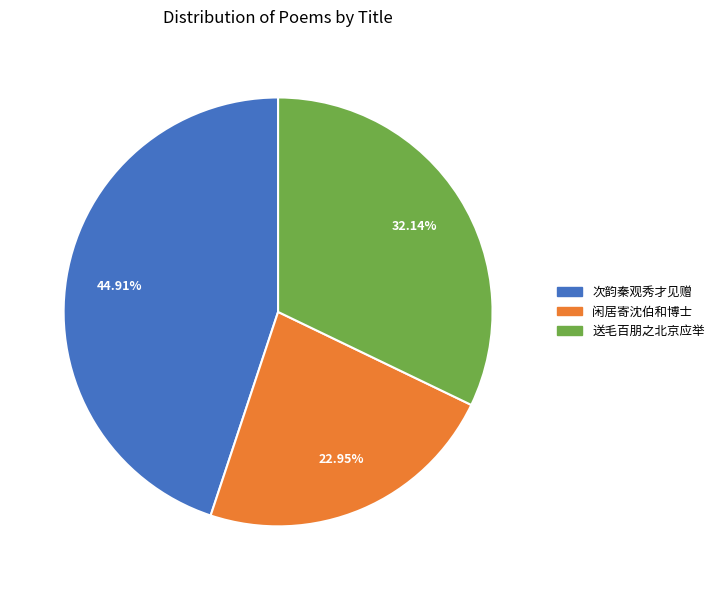

How many segments does this pie chart have?

3